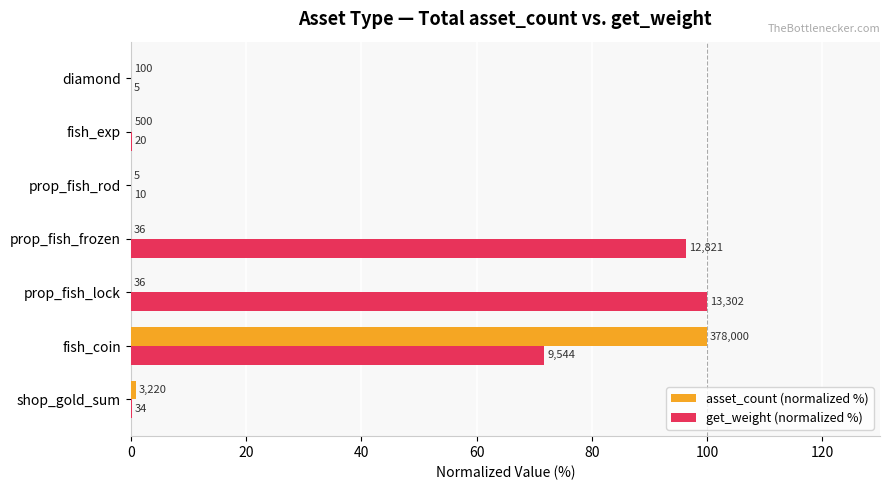

What are all the series names shown in the legend?

asset_count (normalized %), get_weight (normalized %)